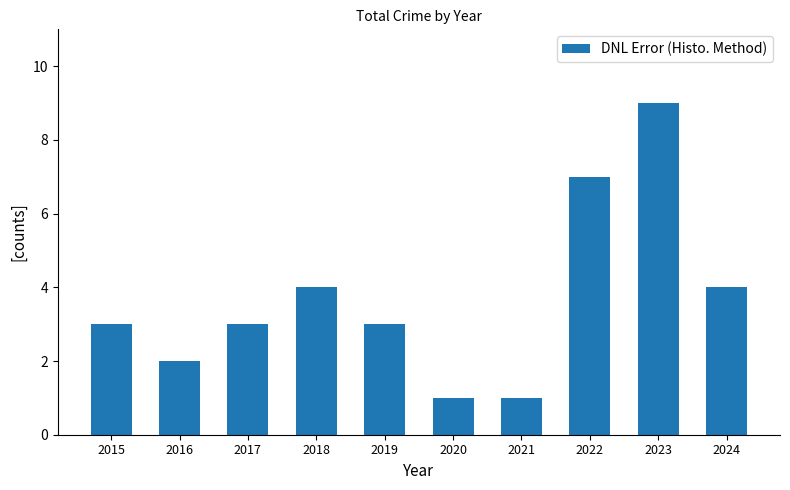

What is the sum of all values?

37